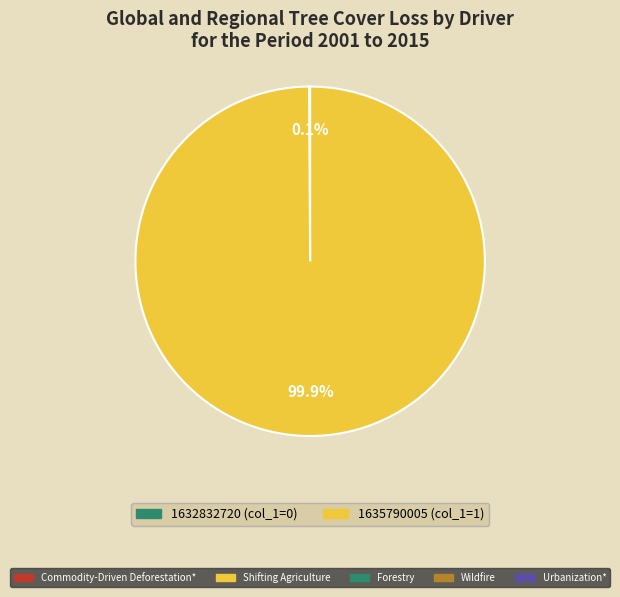

To the nearest percent, what is the difference between the largest and smallest slice percentages?

100%